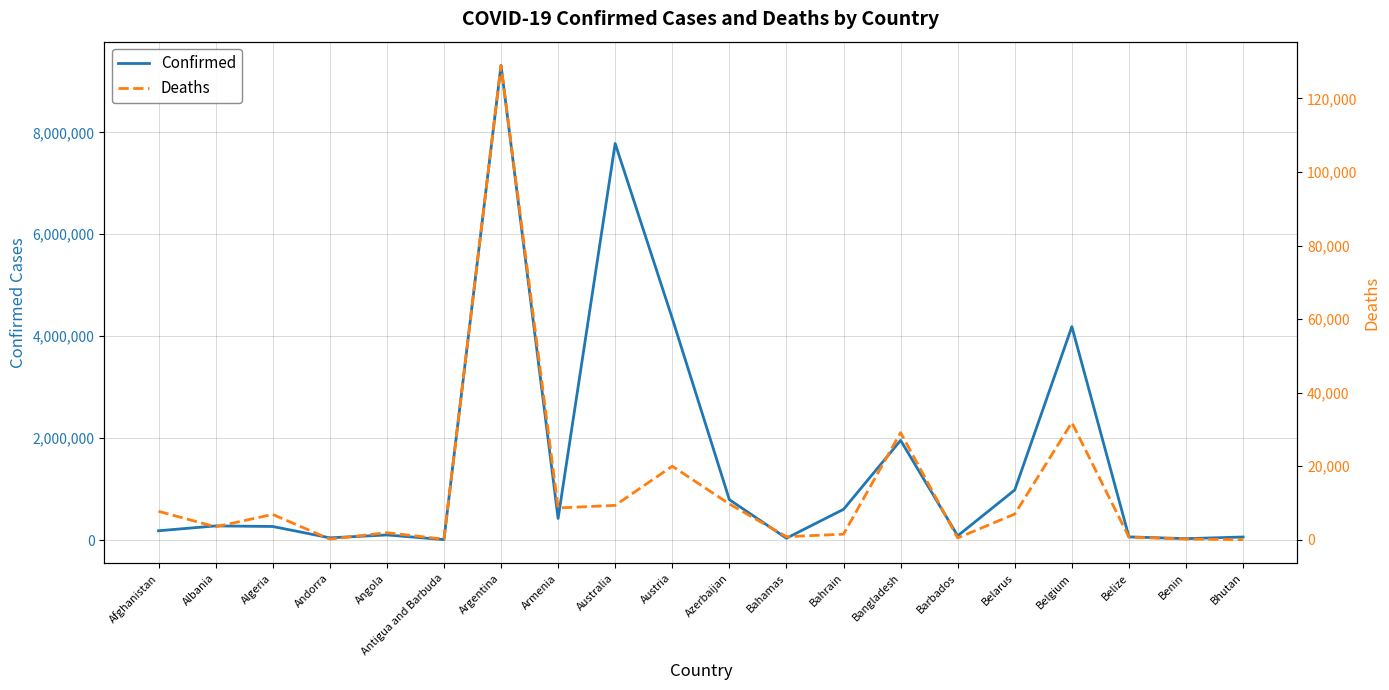

True or false: Confirmed has more than 2 interior local peaks.

True